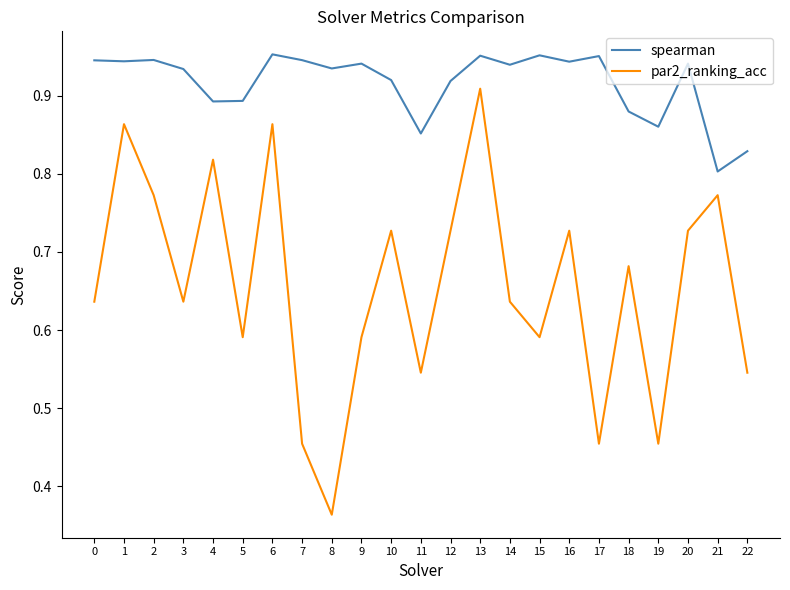

True or false: spearman has more than 2 interior local peaks.

True